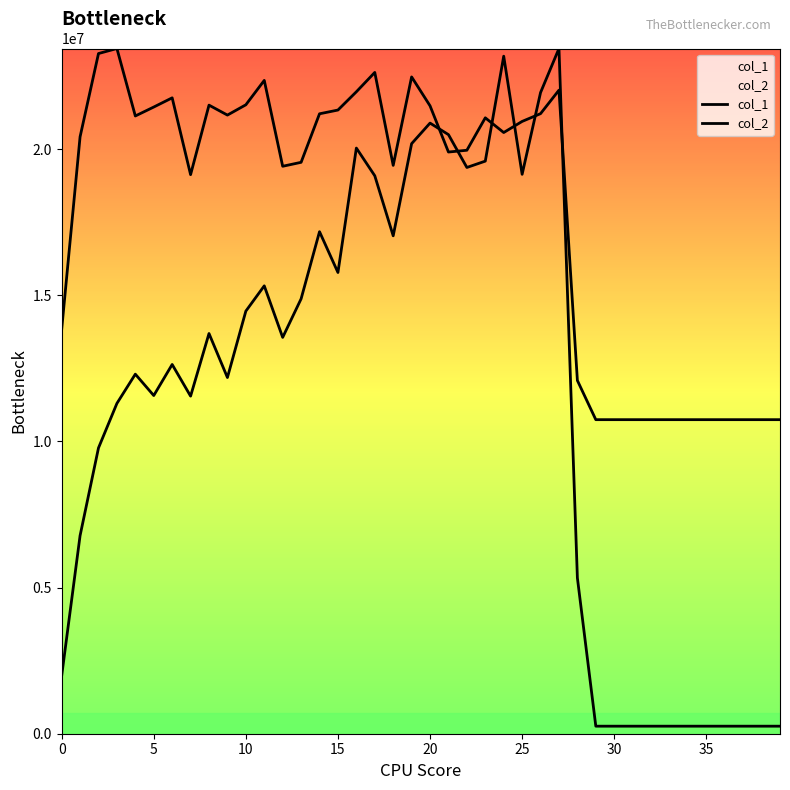

Is this an area chart (filled region under the line)?

No